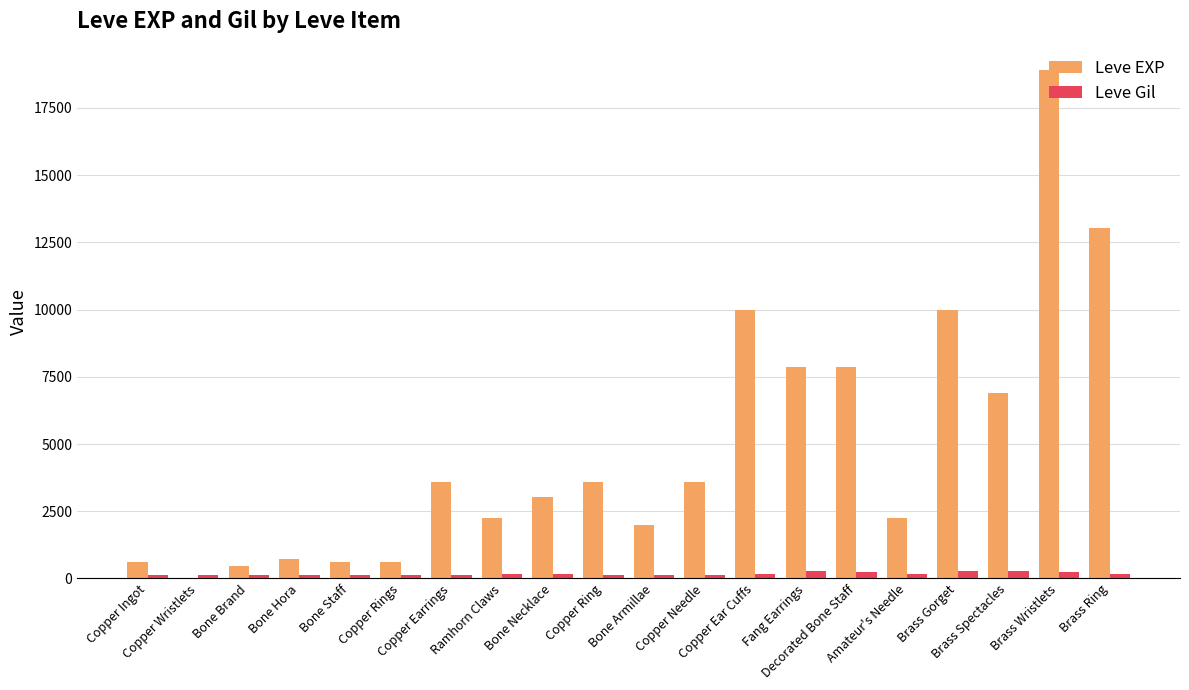

Which series has the largest total across all categories?

Leve EXP